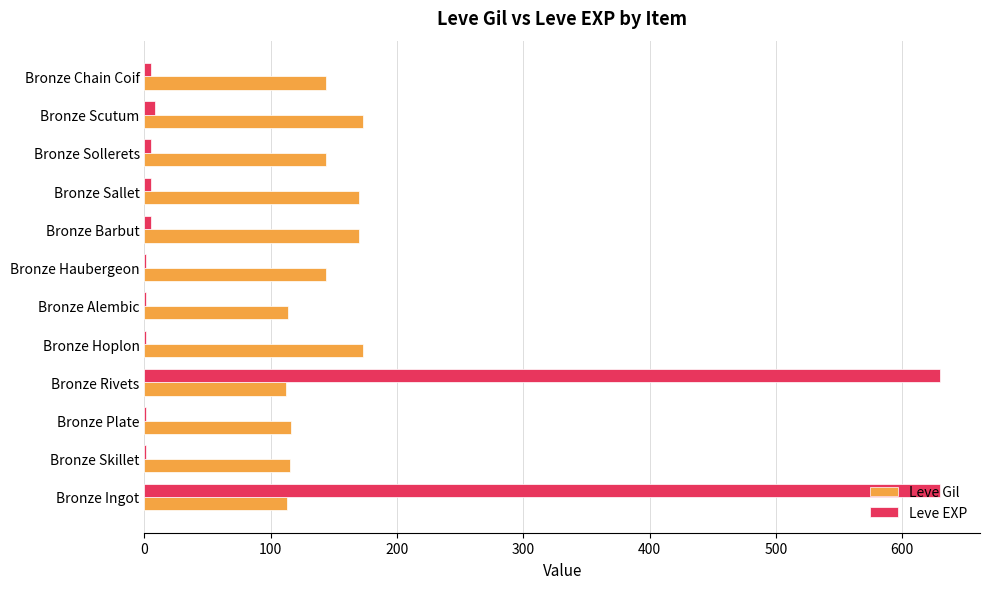

Is the value of Leve EXP at Bronze Haubergeon greater than the value of Leve Gil at Bronze Sollerets?

No